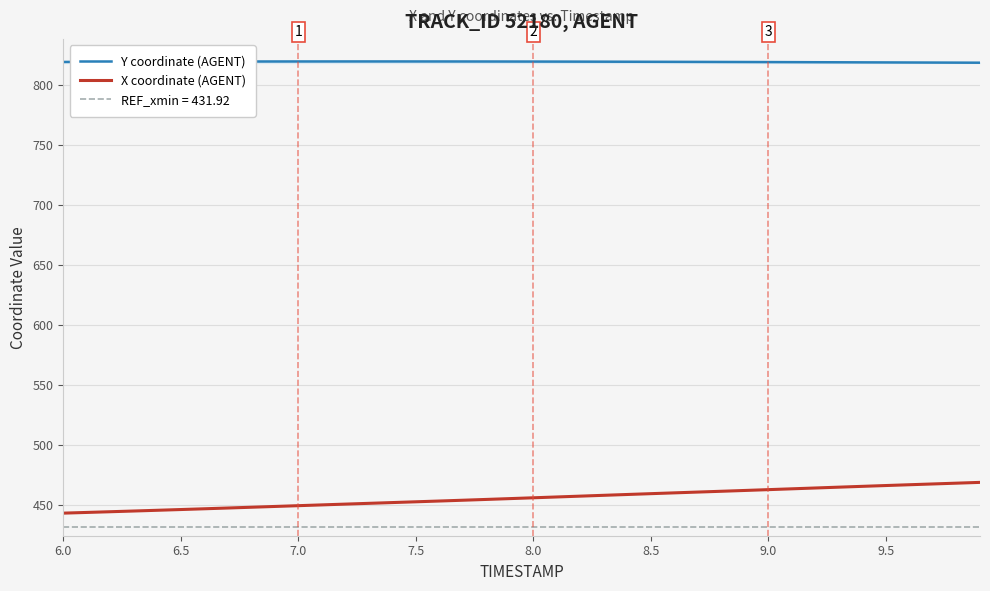

True or false: X coordinate (AGENT) and Y coordinate (AGENT) intersect in this chart.

False